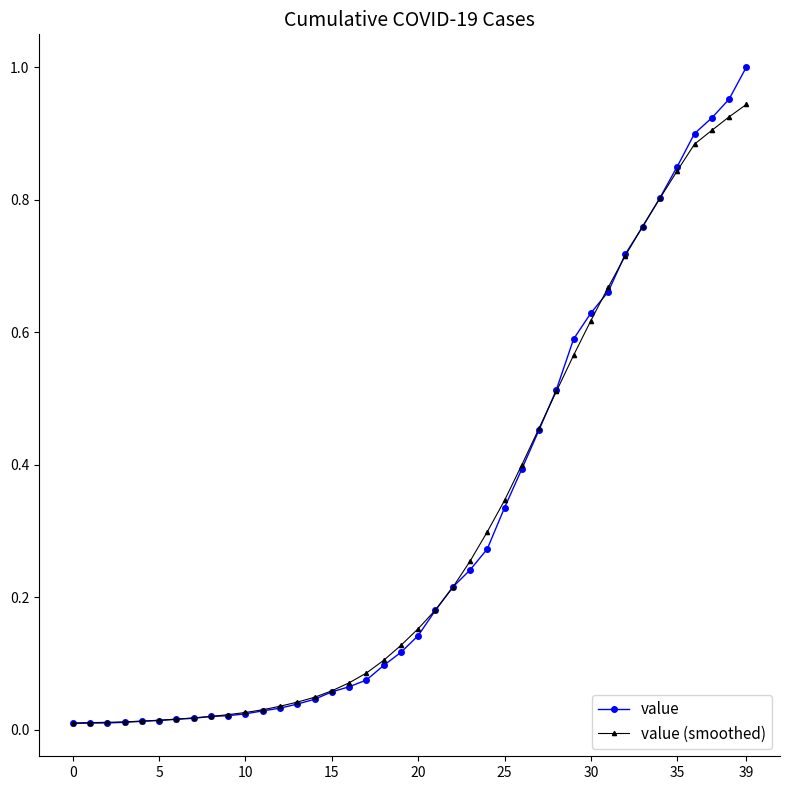

Which series has the largest range (max minus min)?

value